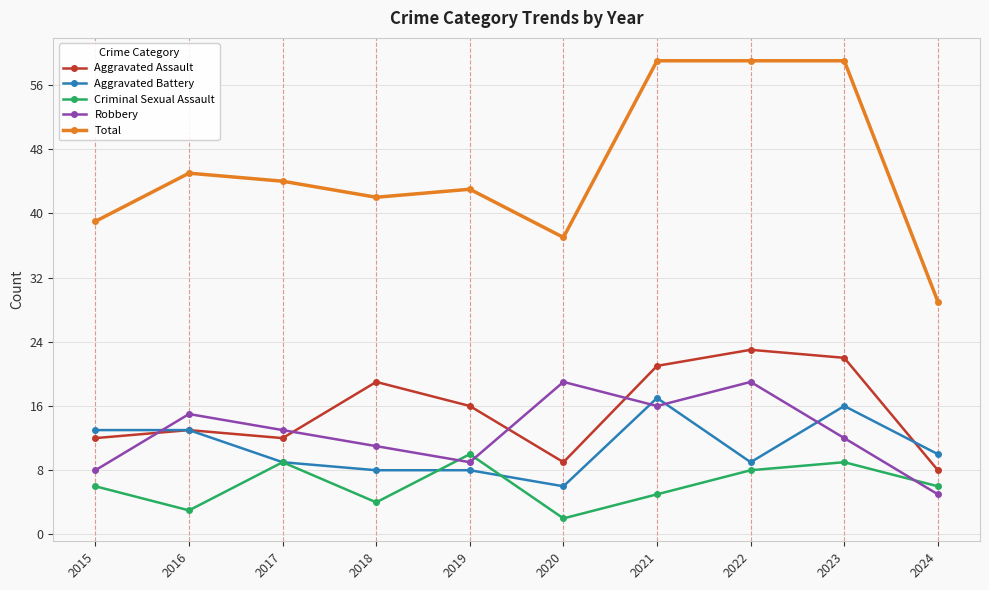

Between 2019 and 2023, which series saw the biggest shift?

Total